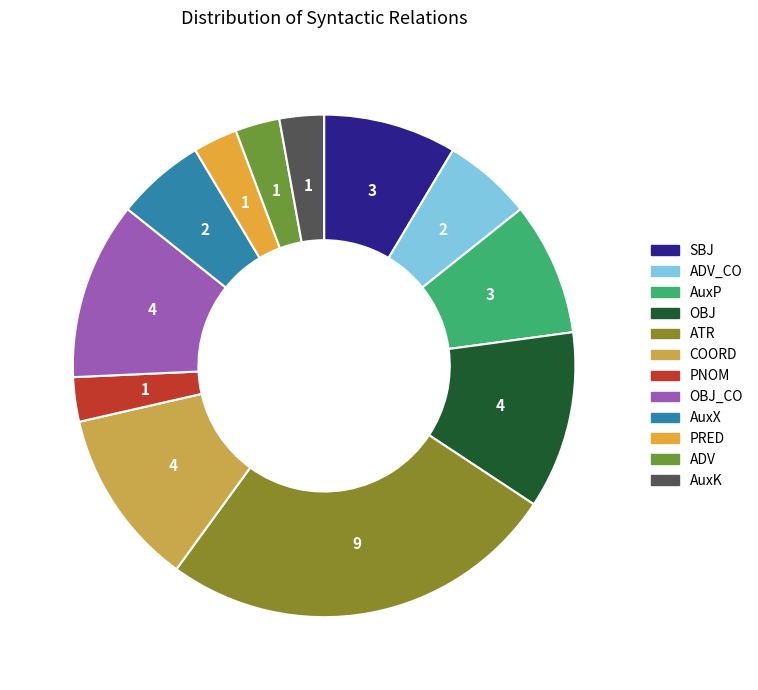

Do SBJ and ATR together represent more than half of the pie?

No